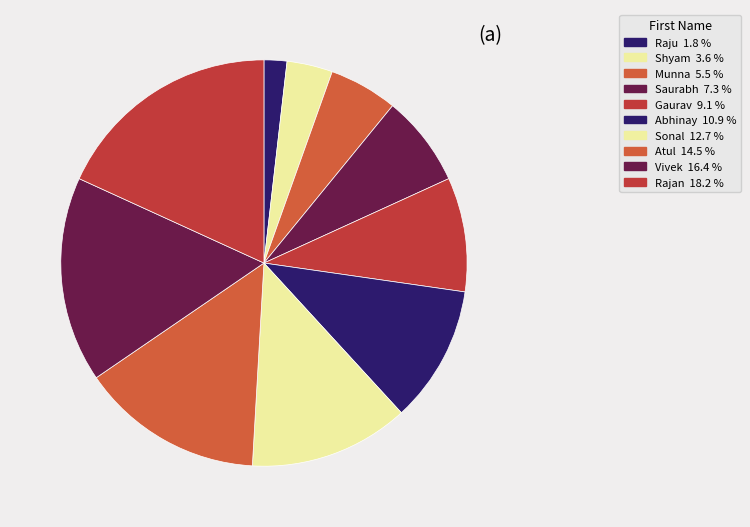

Combined, what portion of the pie is Shyam and Raju?

5.5%